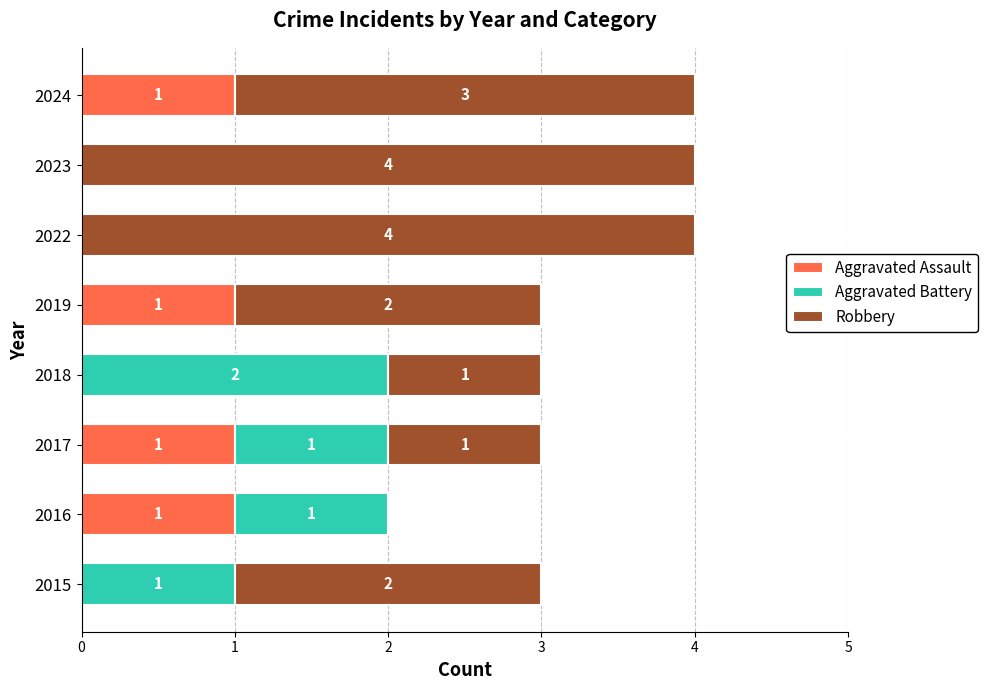

What is the total value across all series at 2022?

4